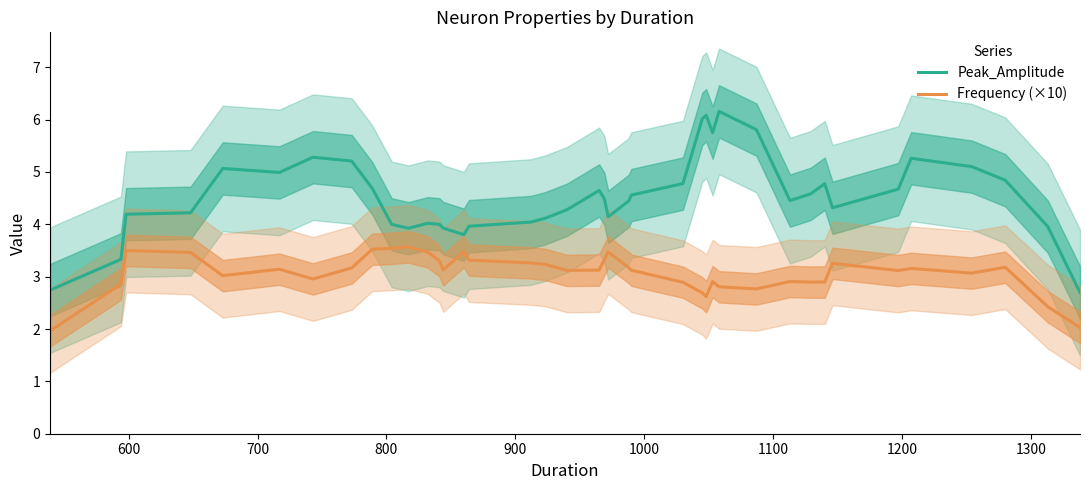

What is the minimum value for Peak_Amplitude?

2.7